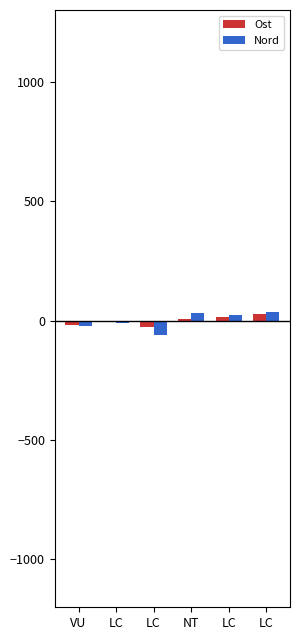

What is the label of the 2nd bar from the right?

LC